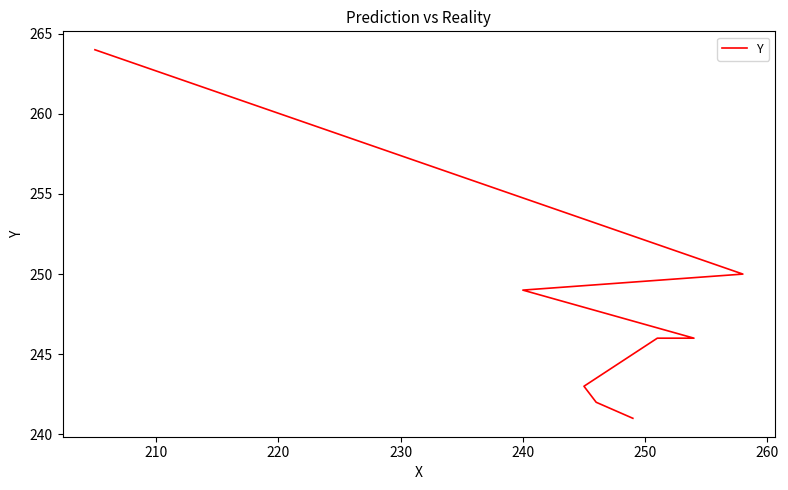

Approximately how many times larger is the value at 220 compared to 230?

1.0